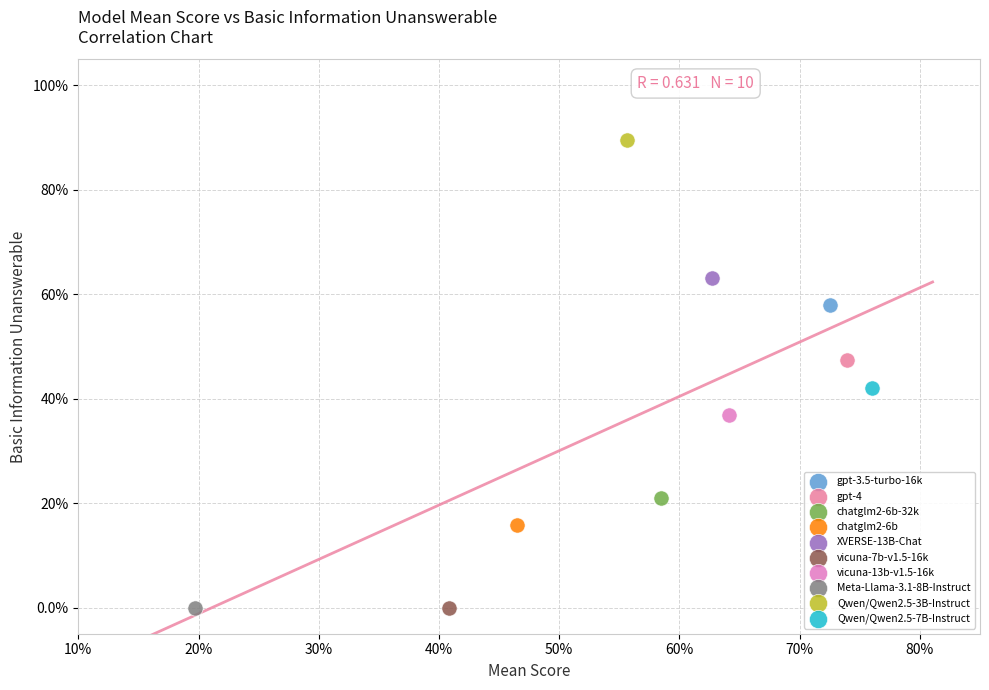

Which series contains the highest Y value?

Qwen/Qwen2.5-3B-Instruct